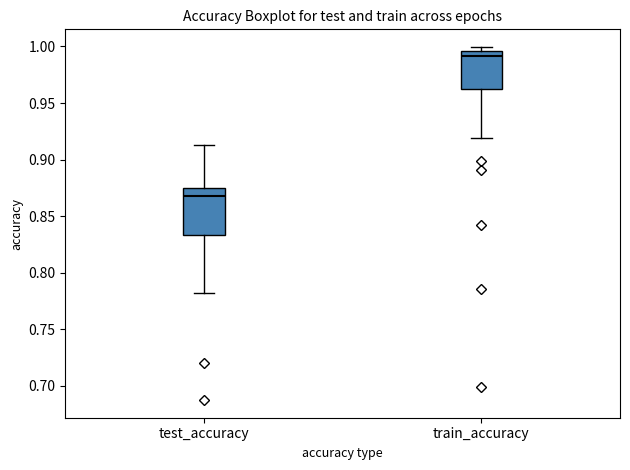

Reading left to right, transcribe this box plot: for each box, give where its median line is, the range the box spans, and where its two whiskers end, as read against the y-axis. The values are not printed on the chart, so give them approximately, as read against the axis.

test_accuracy: median 0.870, box 0.835 to 0.875, whiskers 0.780 to 0.910
train_accuracy: median 0.990, box 0.965 to 0.995, whiskers 0.920 to 1.000